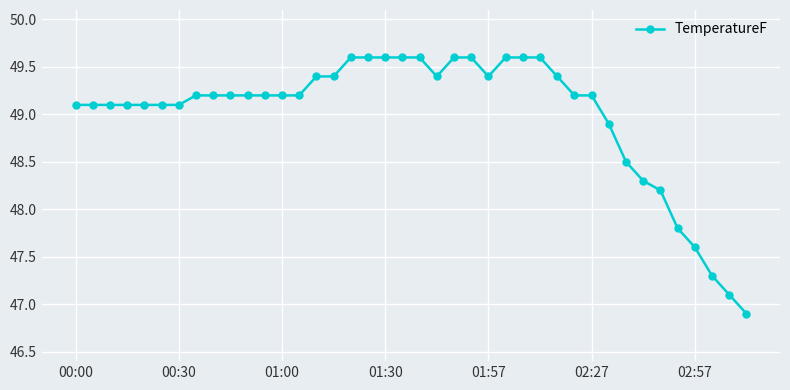

What is the minimum value shown in the chart?

46.9